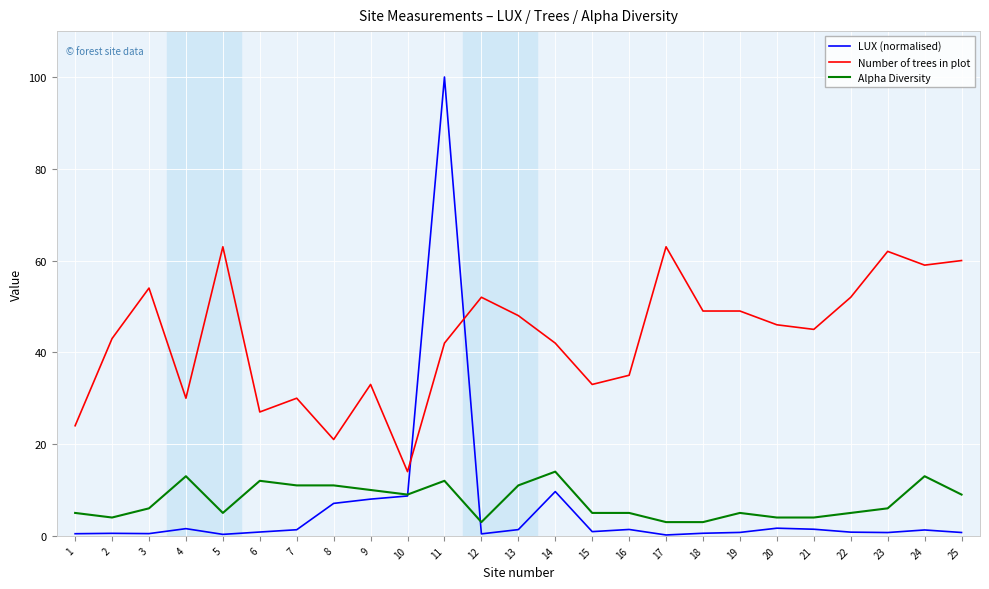

What is the sum of the LUX (normalised) values at 3 and 12?

0.9